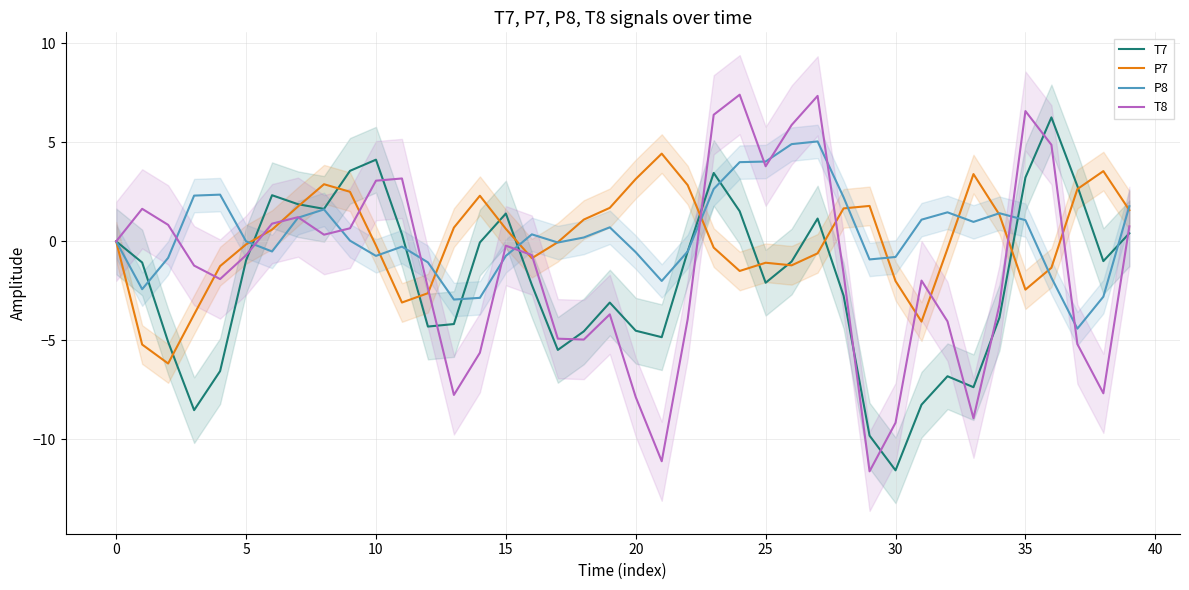

Reading left to right, extract all data points from this chart.

T7: -0.0	-1.1	-5.1	-8.5	-6.6	-1.0	2.3	1.9	1.6	3.6	4.1	0.4	-4.3	-4.2	-0.1	1.4	-2.2	-5.5	-4.5	-3.1	-4.5	-4.8	-0.5	3.5	1.5	-2.1	-1.0	1.2	-2.7	-9.8	-11.6	-8.2	-6.8	-7.4	-3.9	3.2	6.3	2.8	-1.0	0.4
P7: -0.0	-5.2	-6.2	-3.7	-1.2	-0.2	0.6	1.8	2.9	2.5	-0.2	-3.1	-2.6	0.7	2.3	0.6	-0.8	-0.0	1.1	1.7	3.1	4.4	2.8	-0.3	-1.5	-1.1	-1.2	-0.6	1.7	1.8	-2.0	-4.0	-0.4	3.4	1.3	-2.4	-1.3	2.6	3.5	1.6
P8: -0.0	-2.4	-0.8	2.3	2.4	0.0	-0.5	1.2	1.6	0.0	-0.7	-0.3	-1.1	-2.9	-2.9	-0.7	0.4	-0.1	0.2	0.7	-0.5	-2.0	-0.5	2.6	4.0	4.0	4.9	5.0	2.2	-0.9	-0.8	1.1	1.5	1.0	1.4	1.1	-1.8	-4.4	-2.8	1.8
T8: 0.0	1.6	0.8	-1.2	-1.9	-0.7	0.9	1.2	0.3	0.7	3.1	3.2	-2.4	-7.8	-5.6	-0.2	-0.7	-4.9	-5.0	-3.7	-7.9	-11.1	-3.9	6.4	7.4	3.8	5.9	7.3	-1.6	-11.6	-9.2	-2.0	-4.0	-8.9	-3.2	6.6	4.9	-5.2	-7.7	0.8